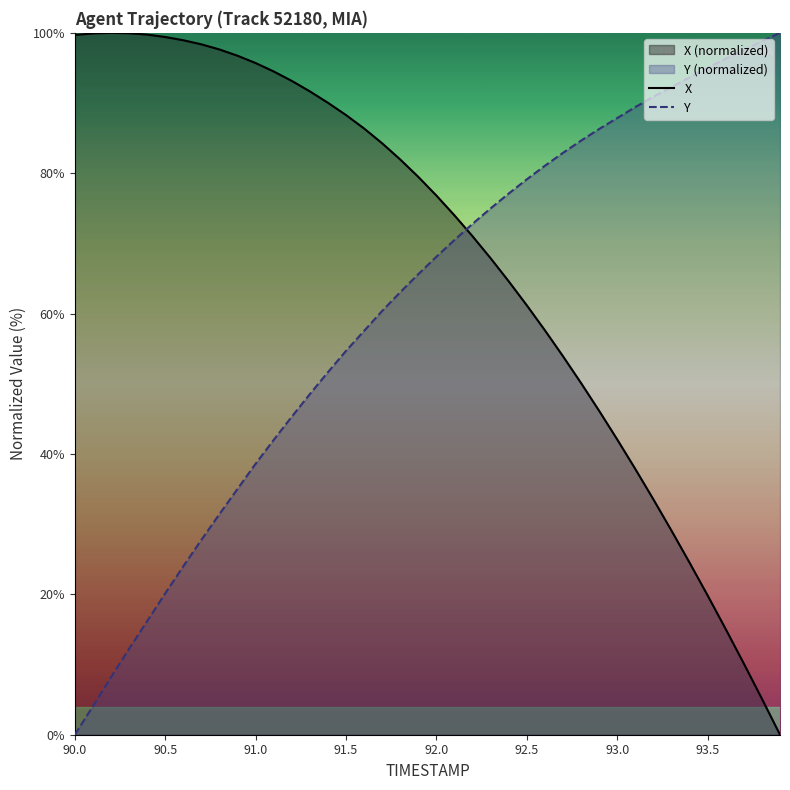

Does the chart display data point markers on the line(s)?

No